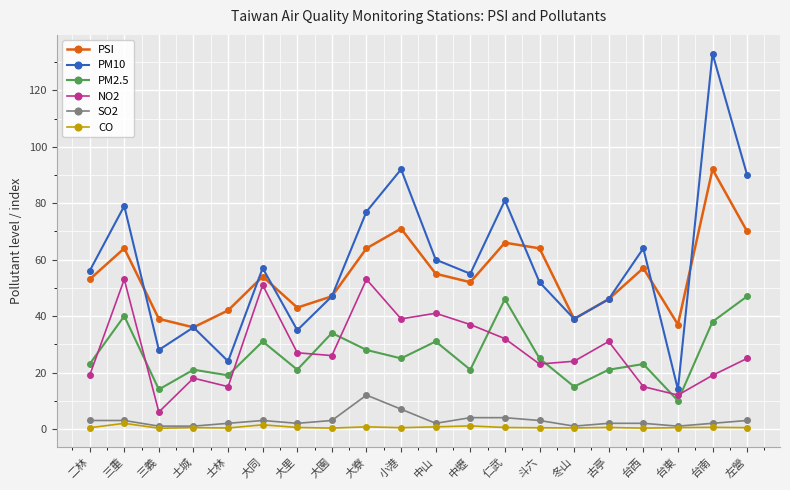

How many lines are shown in the chart?

6